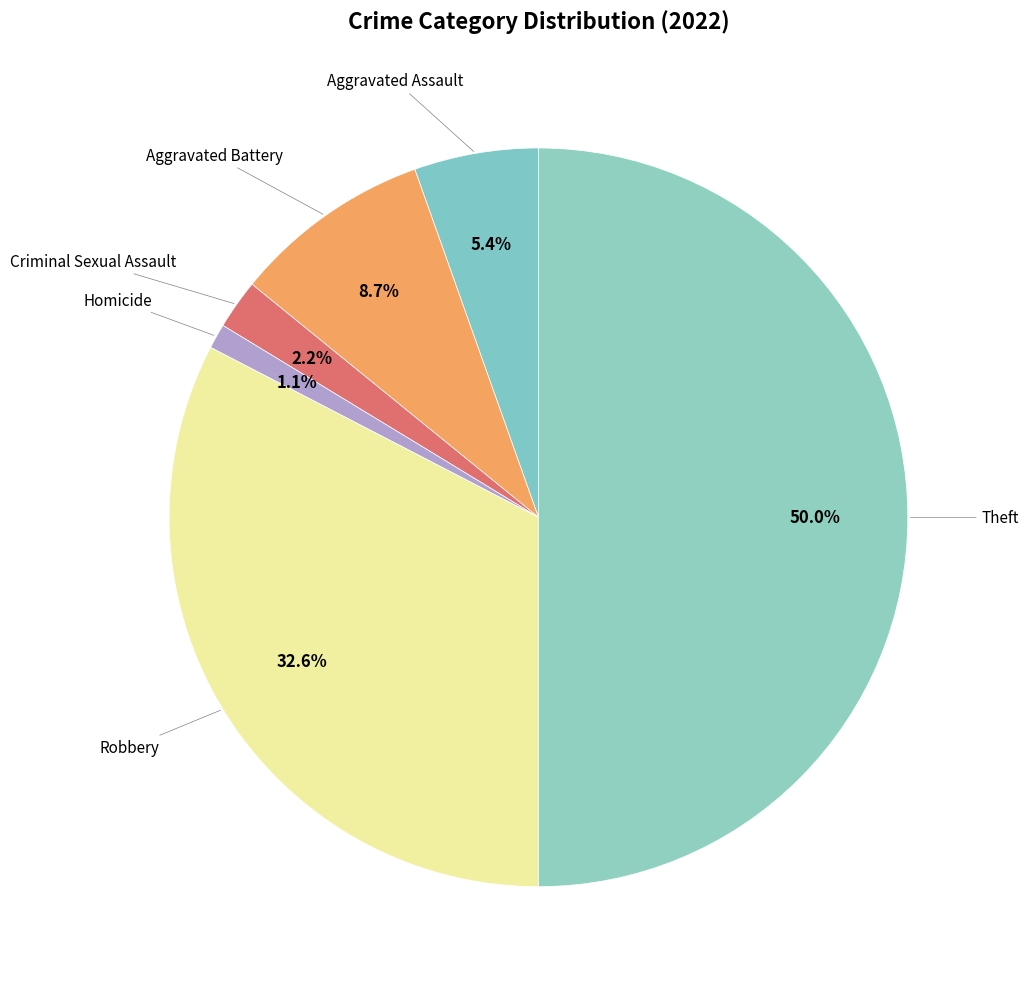

Rank the categories by value from lowest to highest.

Homicide, Criminal Sexual Assault, Aggravated Assault, Aggravated Battery, Robbery, Theft